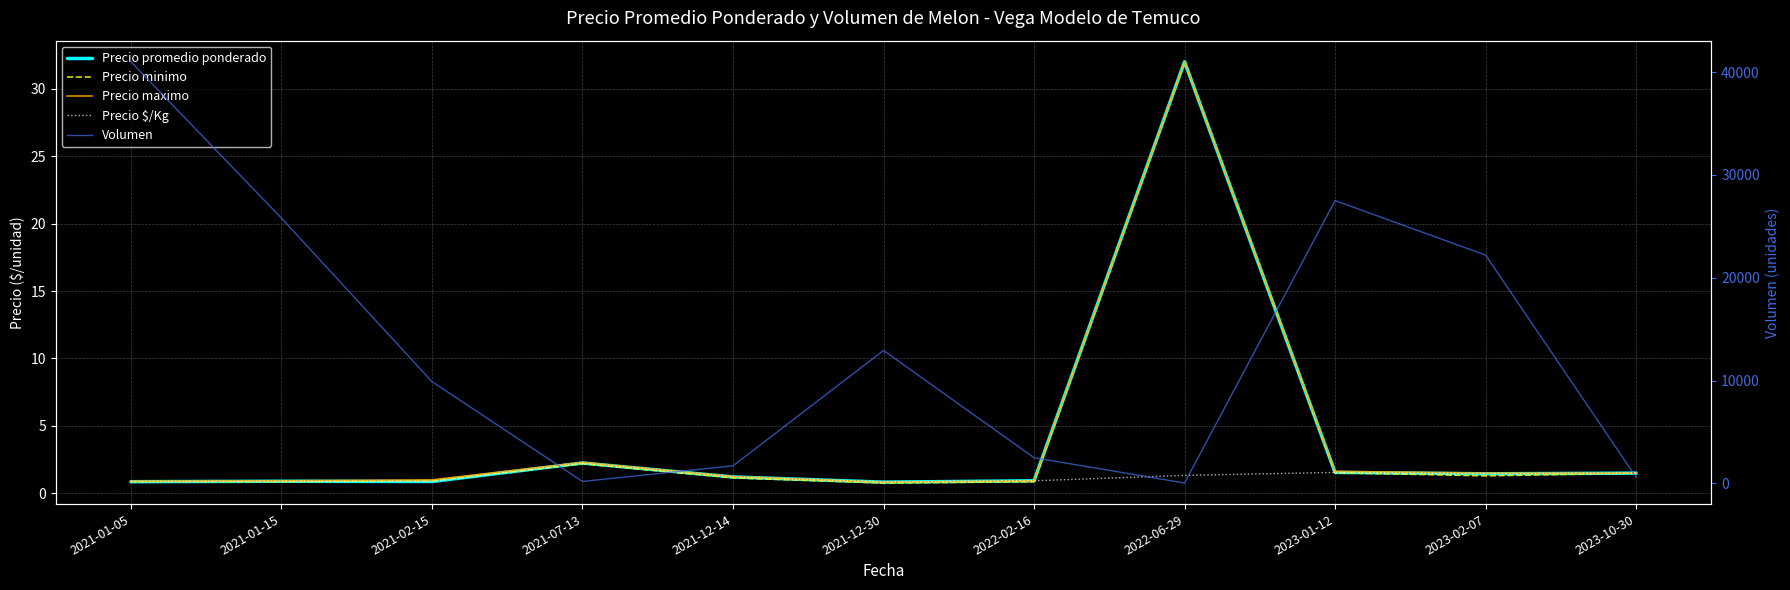

What is the greatest value displayed?

41000.0